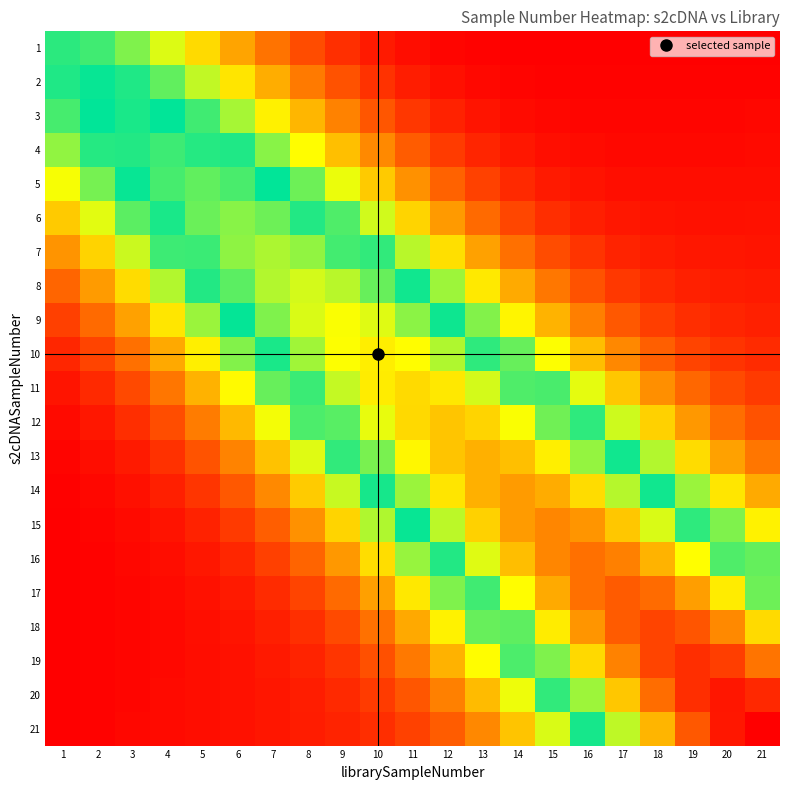

What is the greatest value displayed?

46.4